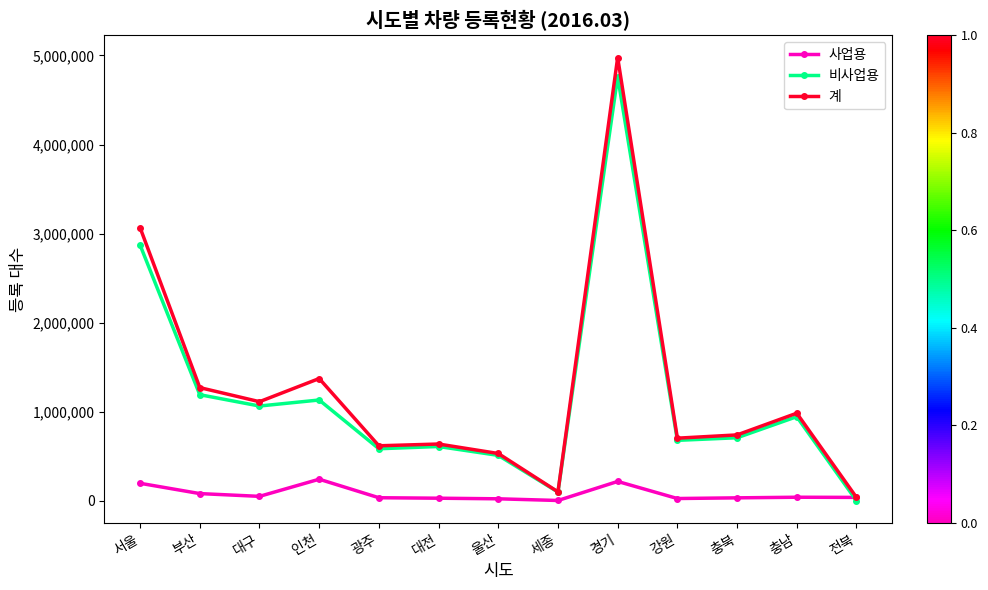

At which label does 비사업용 first exceed 706801?

서울